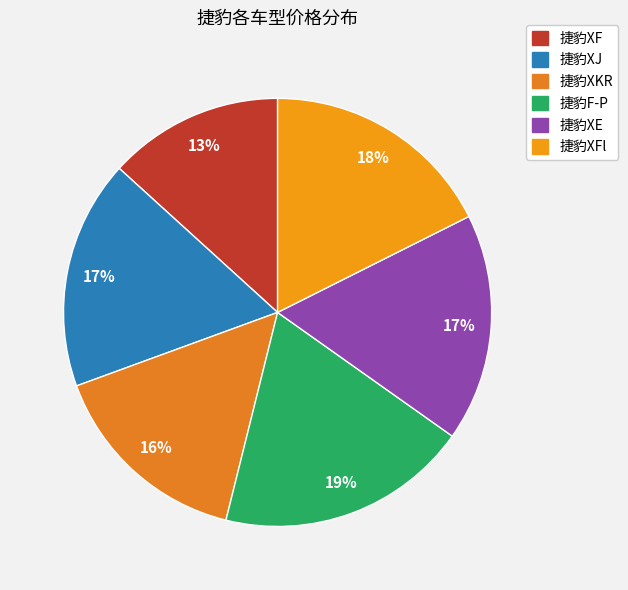

Count the number of slices in the pie.

6